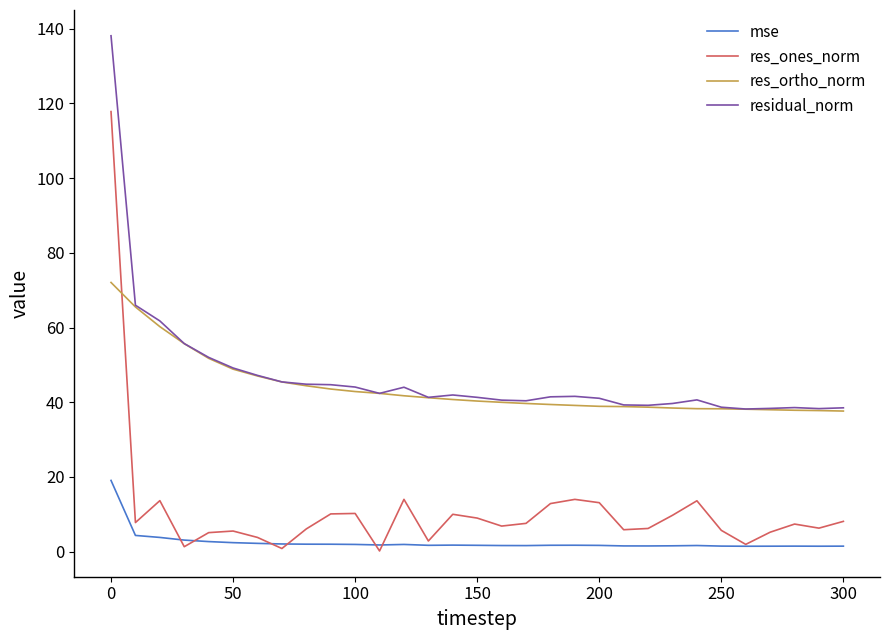

Which series has the widest spread of values?

res_ones_norm